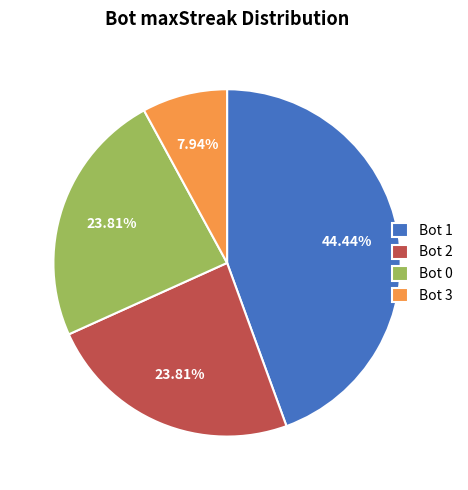

Which slice is the smallest?

Bot 3